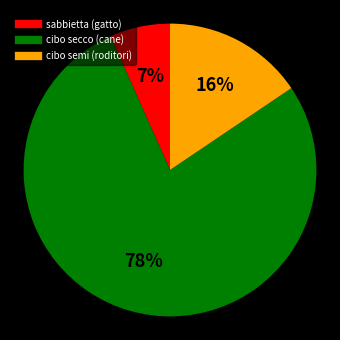

To the nearest percent, what percentage of the pie is sabbietta (gatto)?

7%